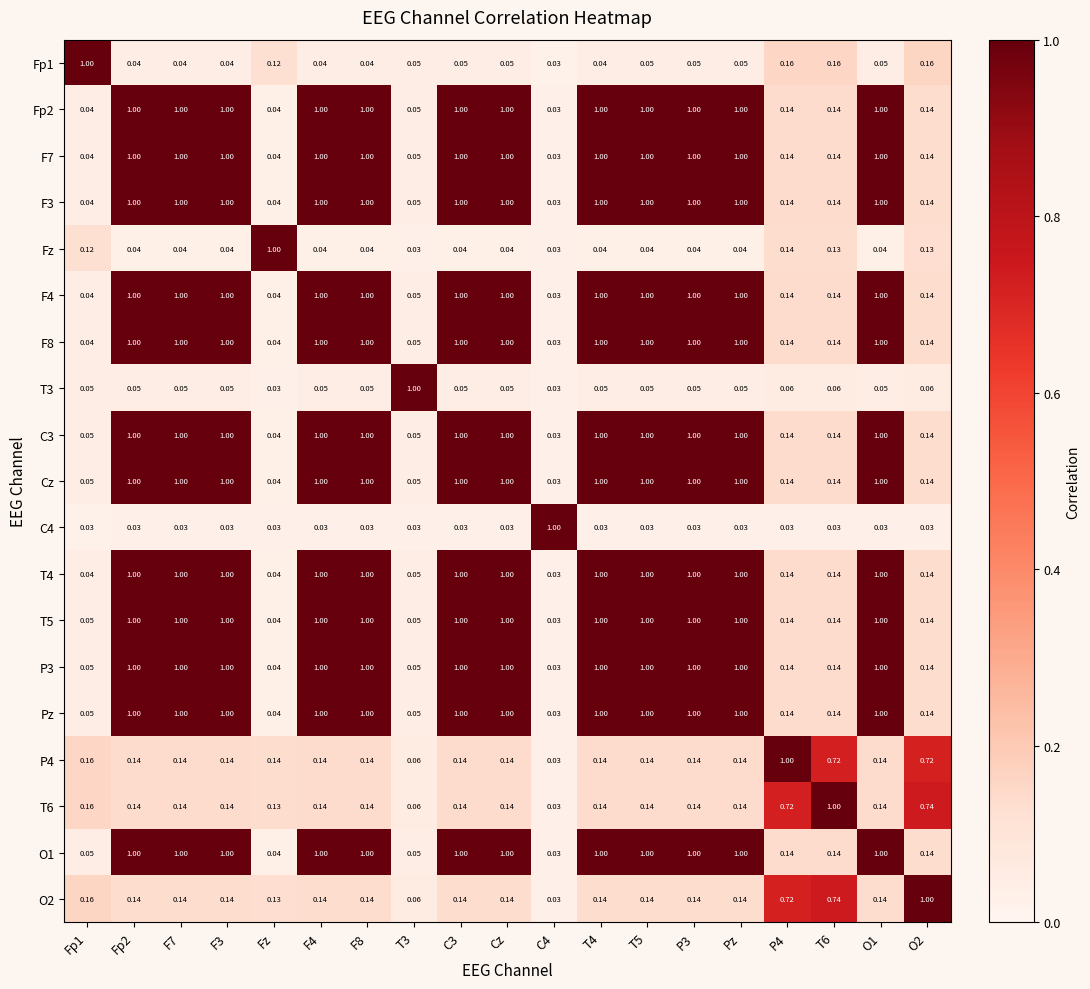

Is the value of F7 at F7 greater than the value of F8 at T3?

Yes